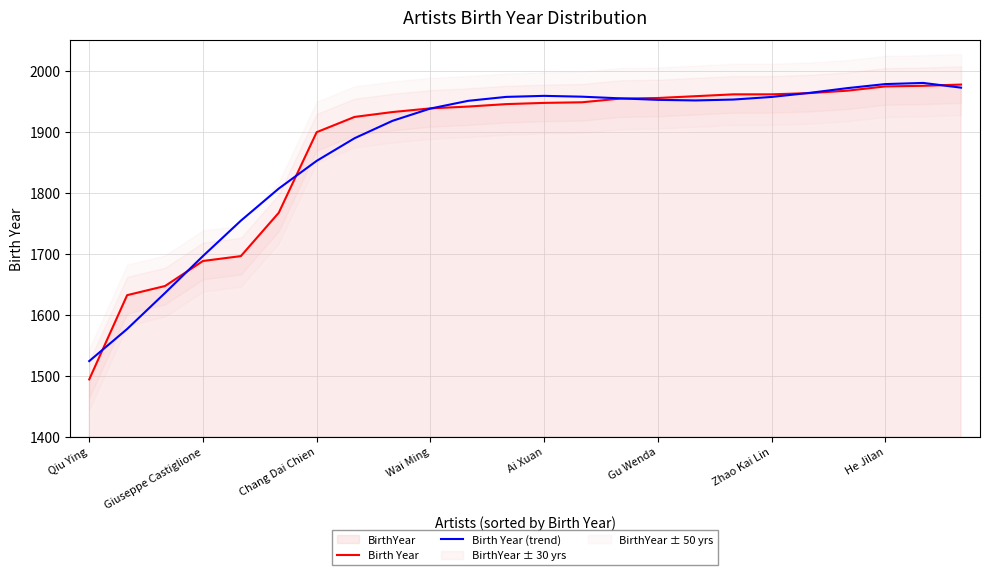

What is the highest value of the Birth Year (trend) series?

1979.7